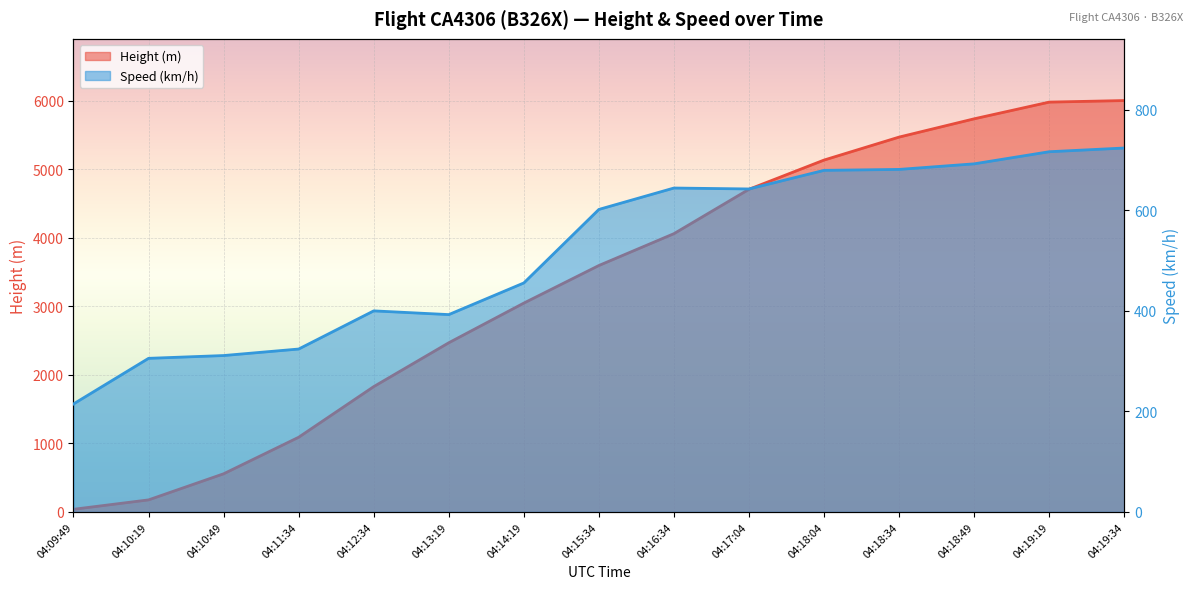

Which category has the highest value in the Height series?

04:19:34